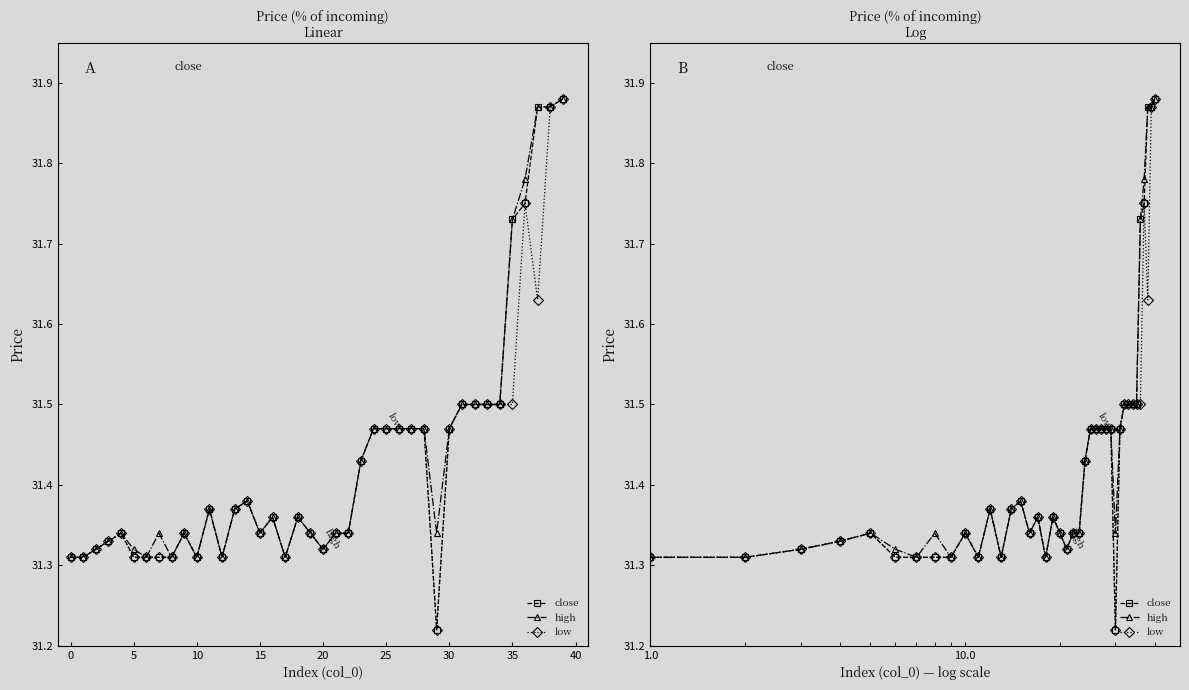

In high, how many points are lower than both neighbors (excluding endpoints)?

8